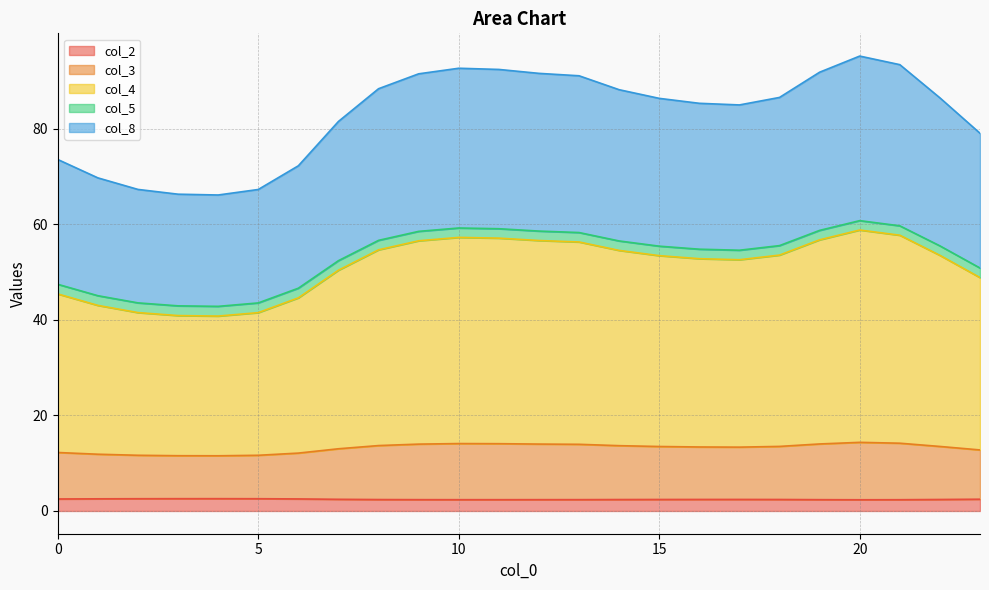

How many col_2 values are between 2 and 3?

24